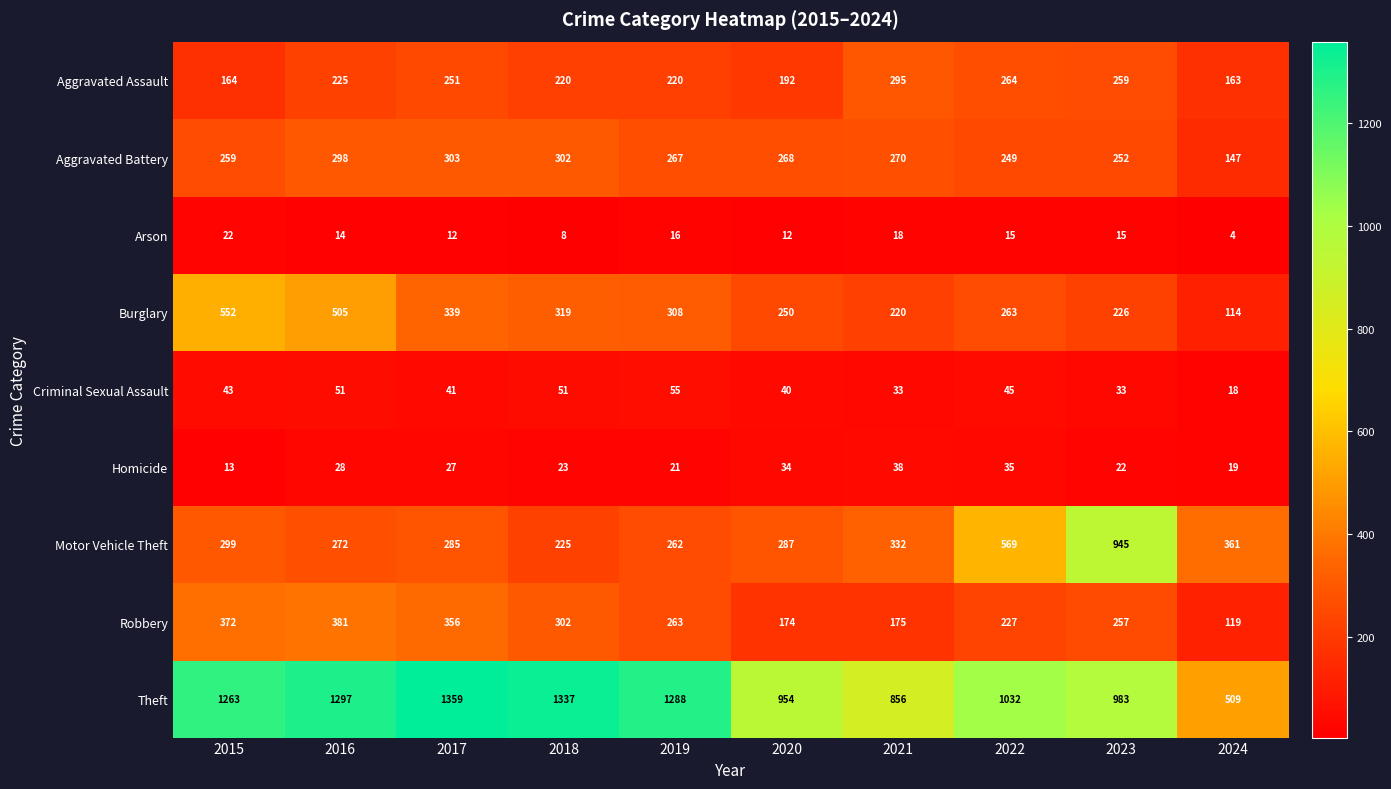

What is the sum of all Robbery values?

2626